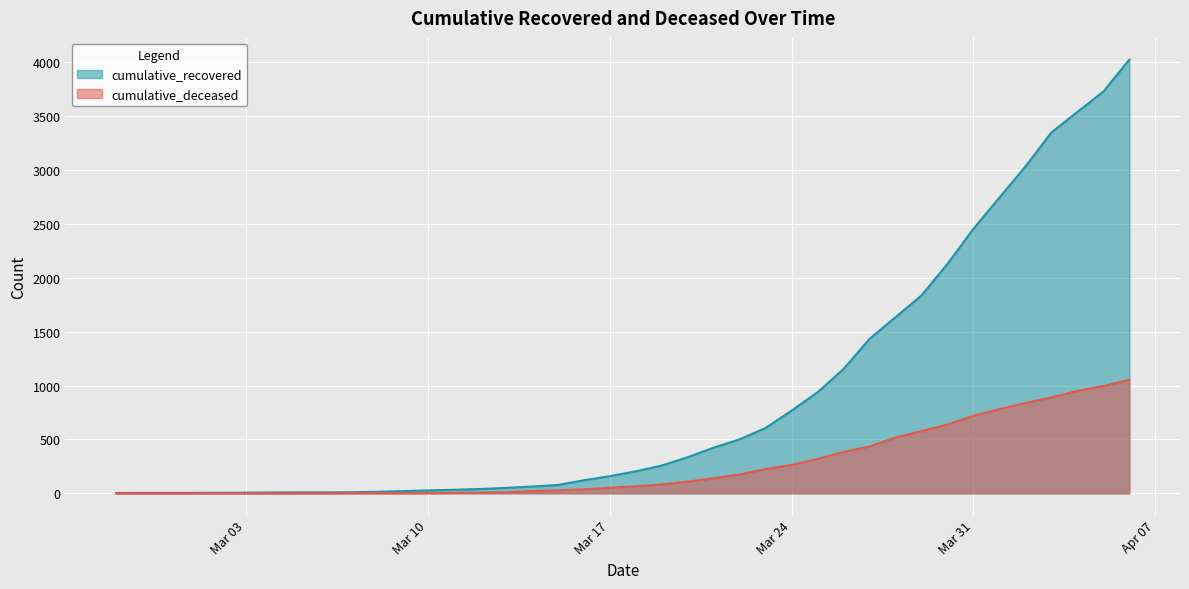

How many data points in cumulative_recovered are above 204?

19